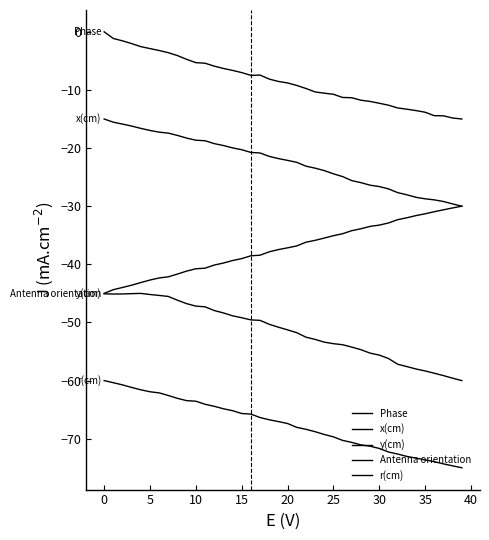

How many lines are shown in the chart?

5